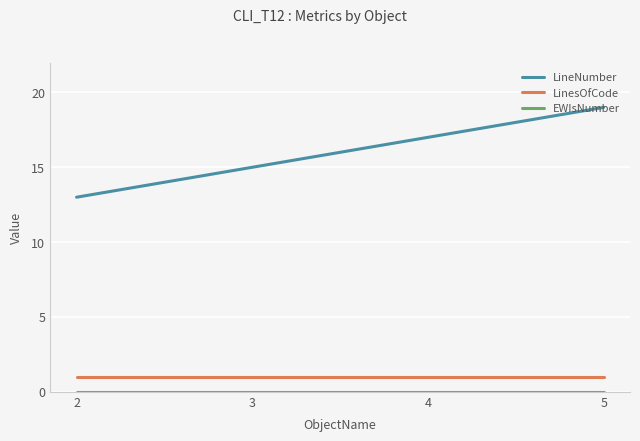

At which category is the sum across all series the highest?

5